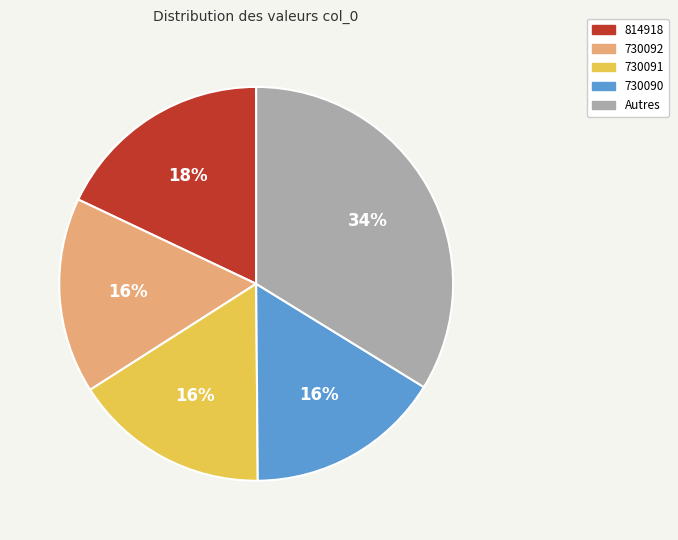

Is the sum of 730090 and 730092 greater than half?

No